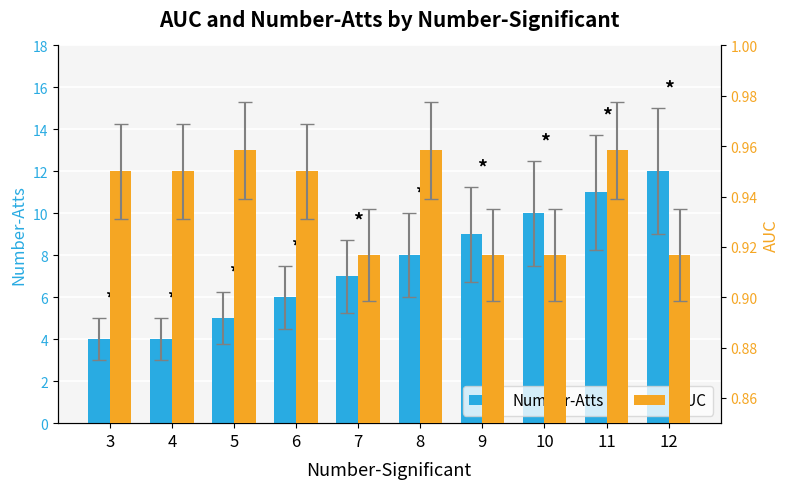

True or false: AUC has a value of 1.4 at 7.

False